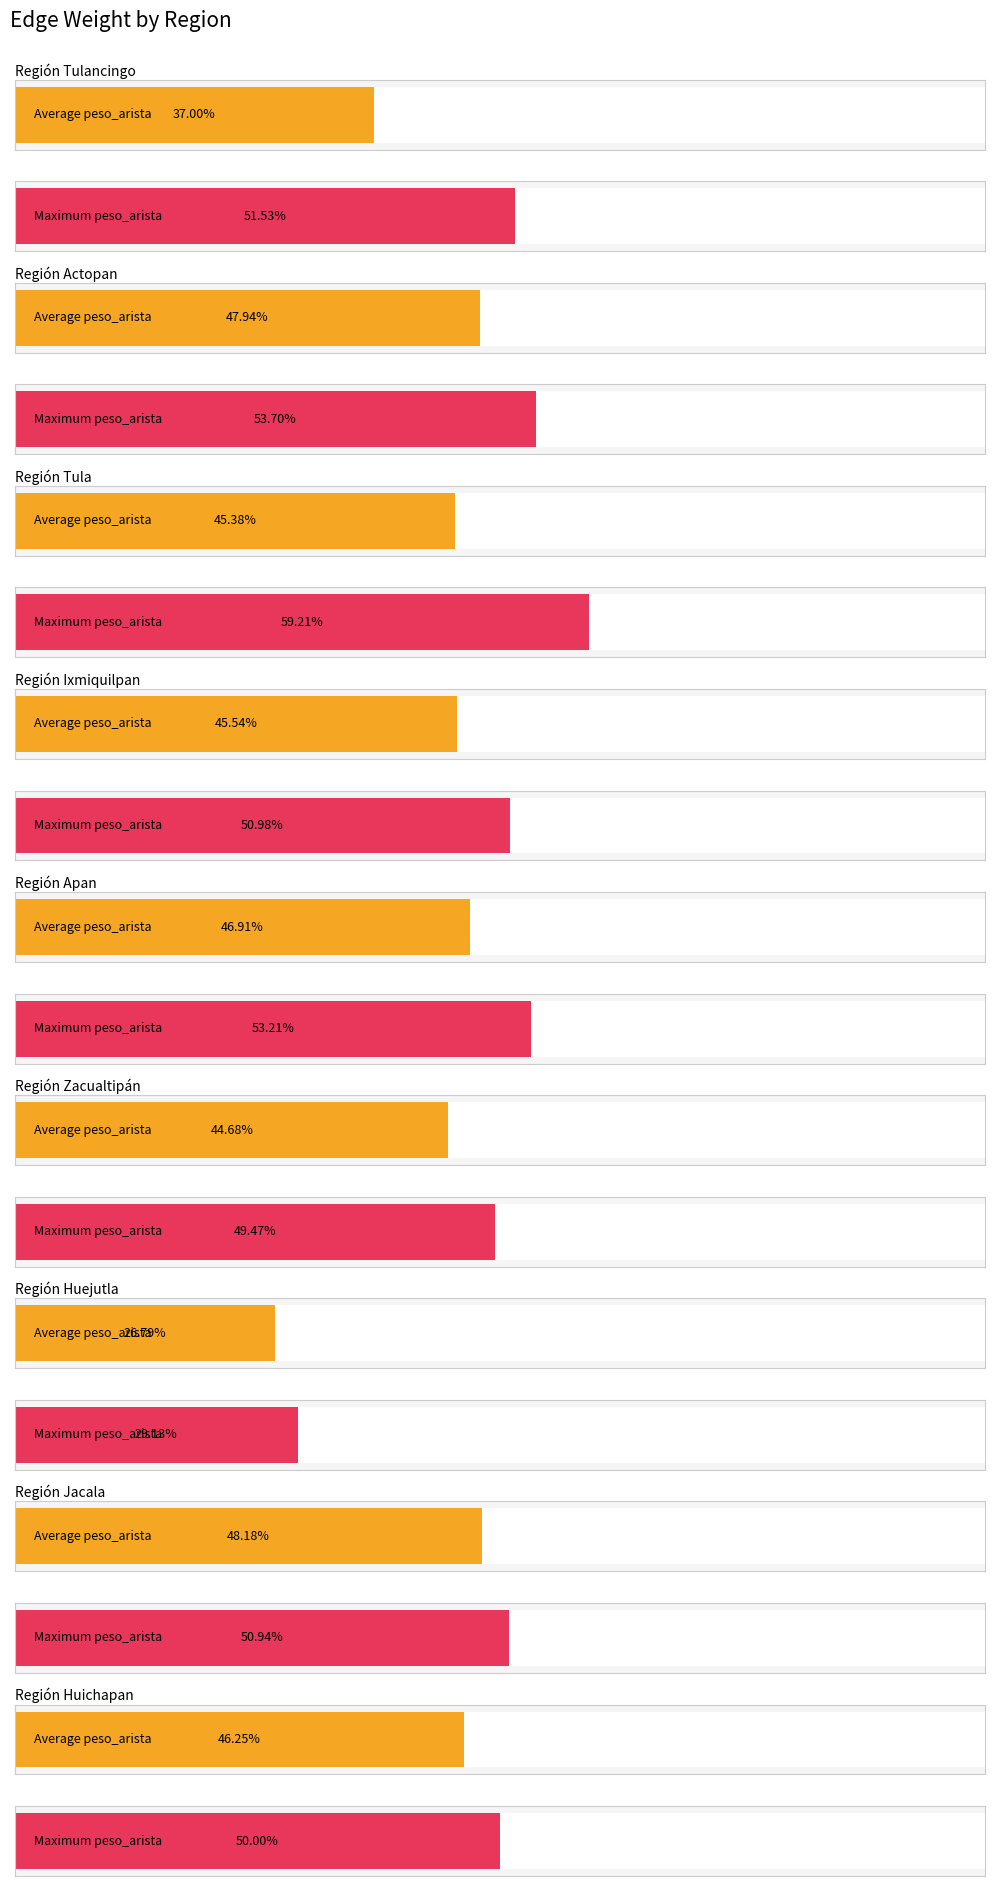

Is it true that Maximum peso_arista equals 0.9 at Región Actopan?

False